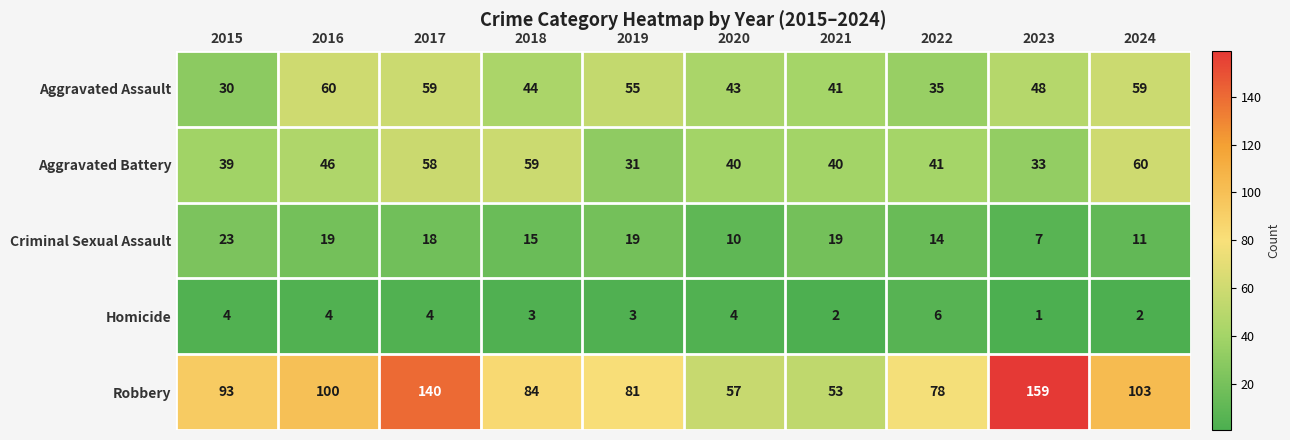

At 2024, list the series in order from smallest to largest.

Homicide, Criminal Sexual Assault, Aggravated Assault, Aggravated Battery, Robbery